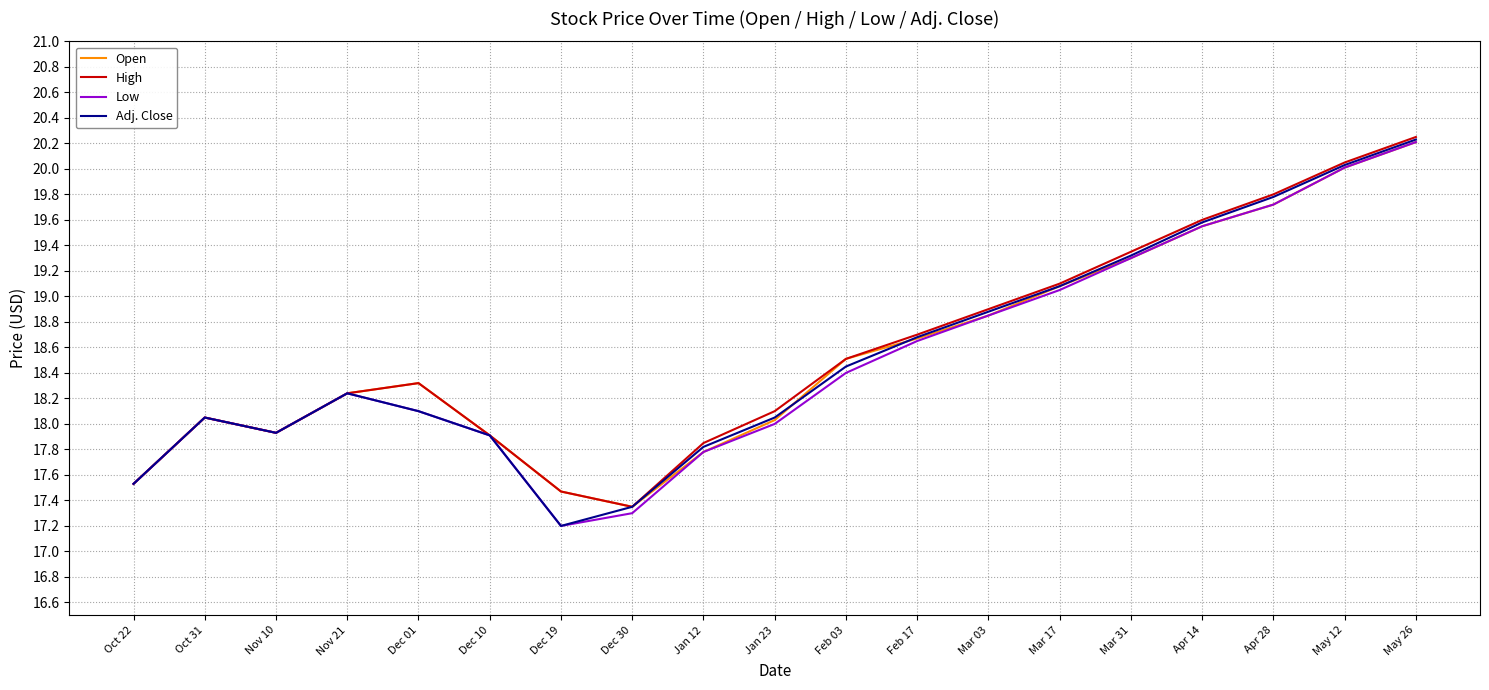

At which category is the sum across all series the highest?

May 26